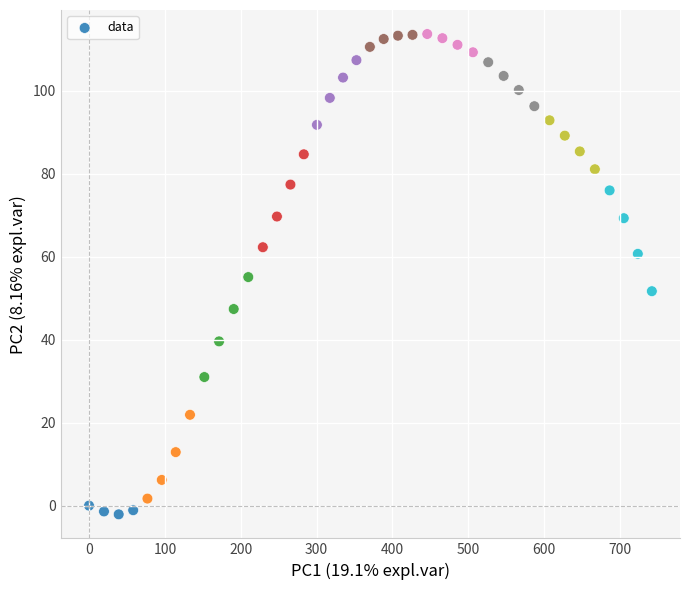

What is the range of Y values (max minus min)?

115.8